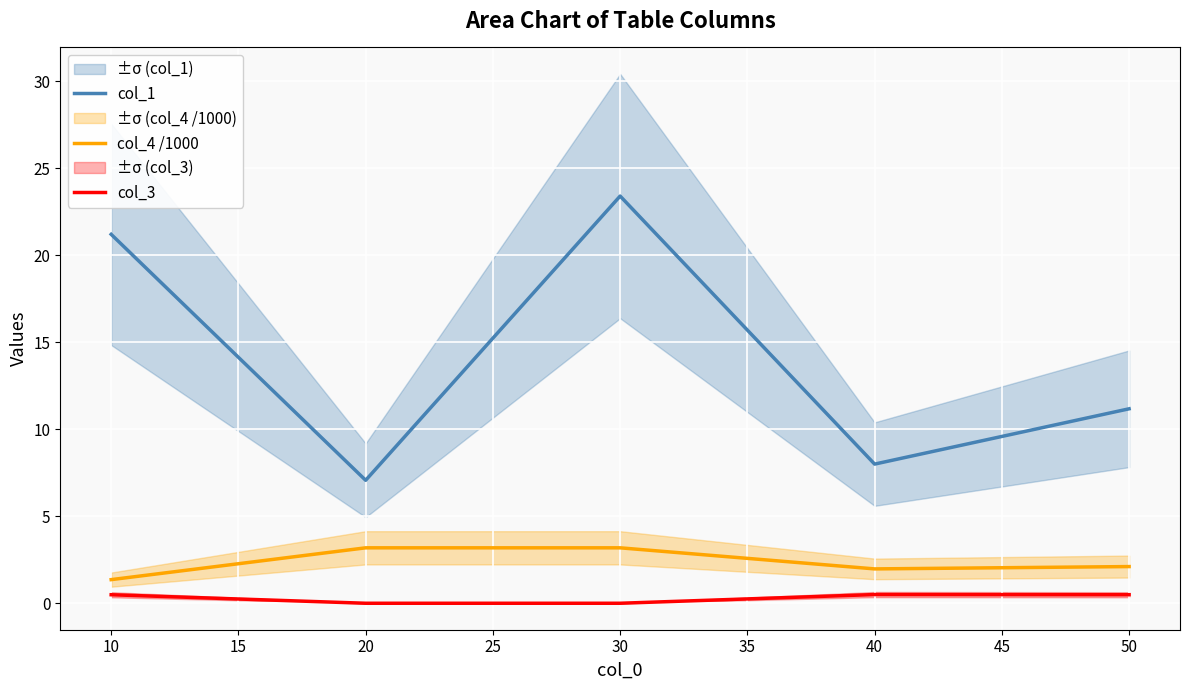

Where is the first local maximum for col_1?

30